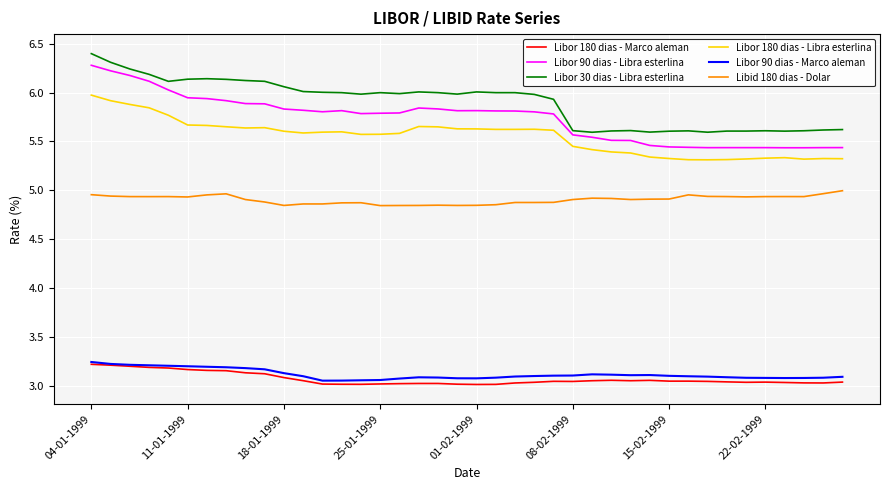

True or false: Libor 90 dias - Marco aleman and Libid 180 dias - Dolar cross at least once.

False